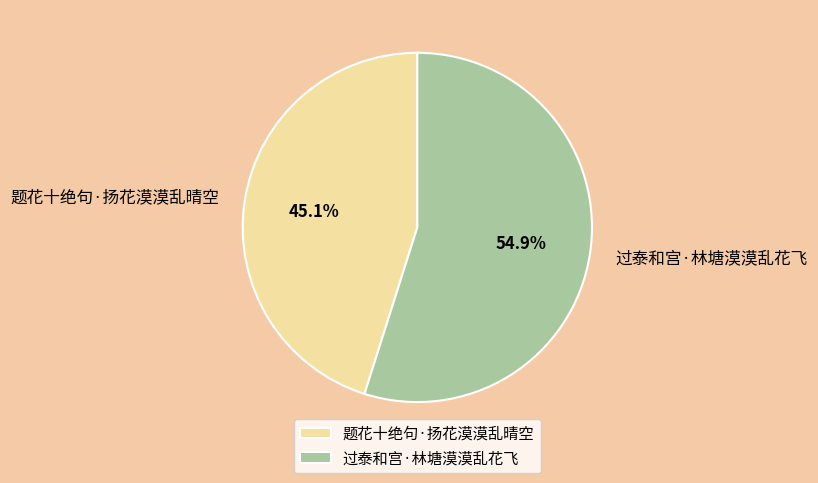

Is 过泰和宫·林塘漠漠乱花飞 the majority of the pie?

Yes